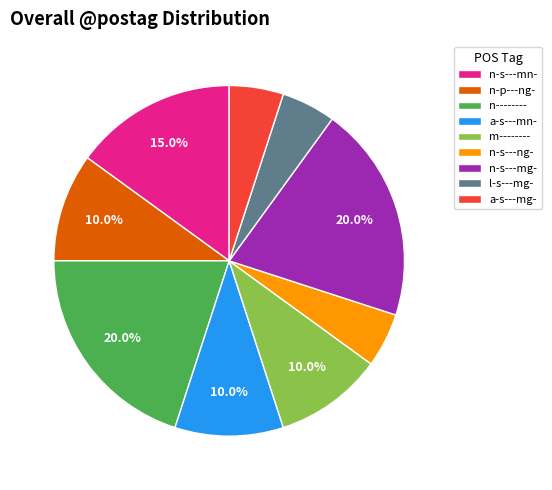

Does n-s---mg- account for over 50% of the chart?

No